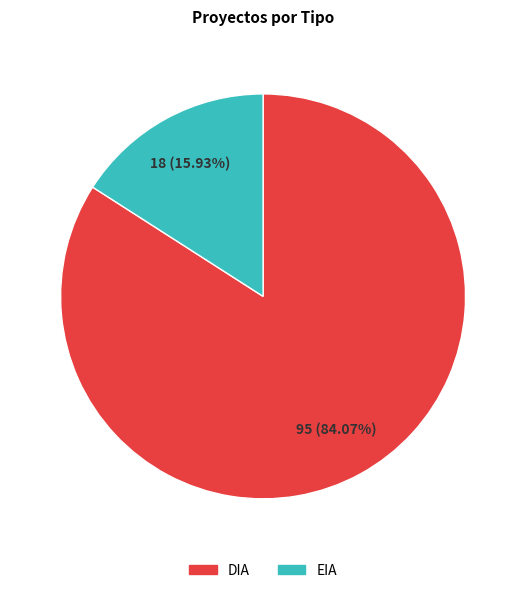

Which has a higher value, DIA or EIA?

DIA